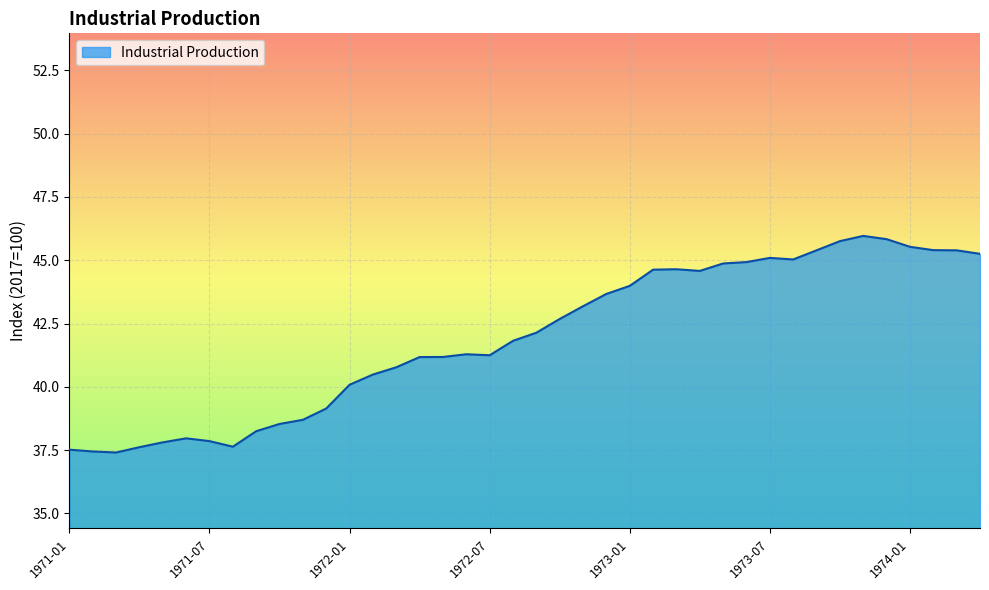

Does the chart display data point markers on the line(s)?

No